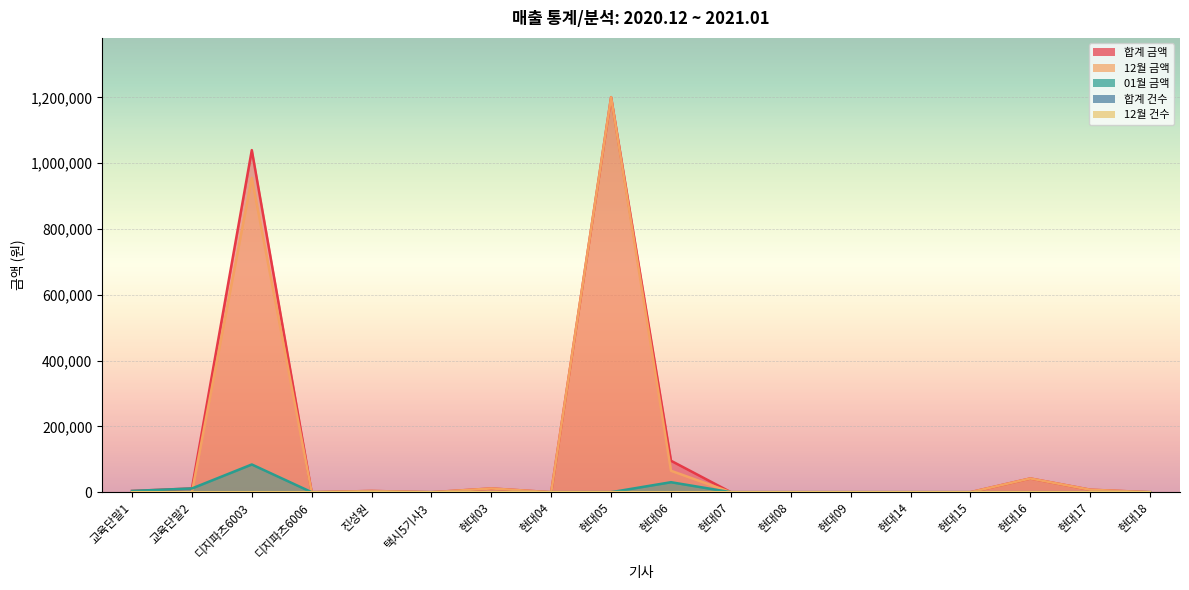

What is the difference between the maximum and second lowest values in the 12월 건수 series?

193